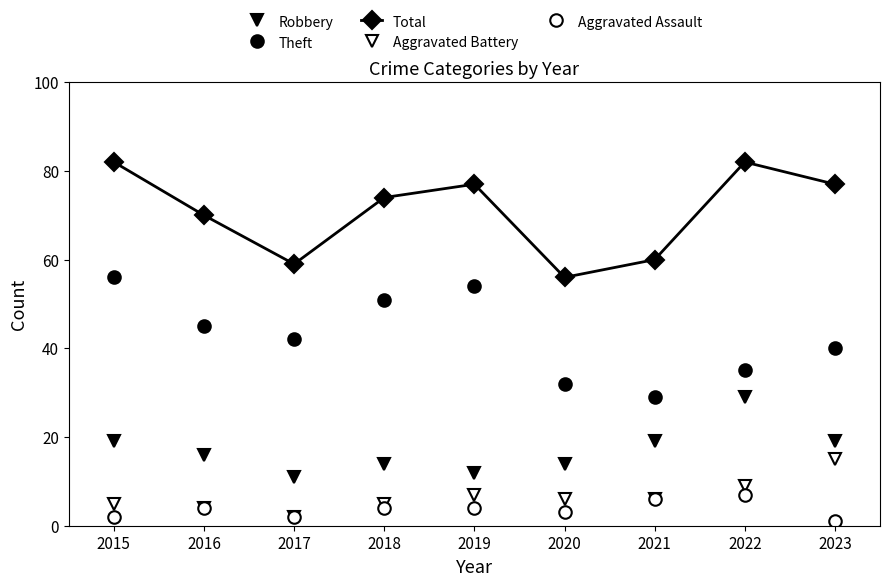

What is the spread (max minus min) of values at 2018?

70